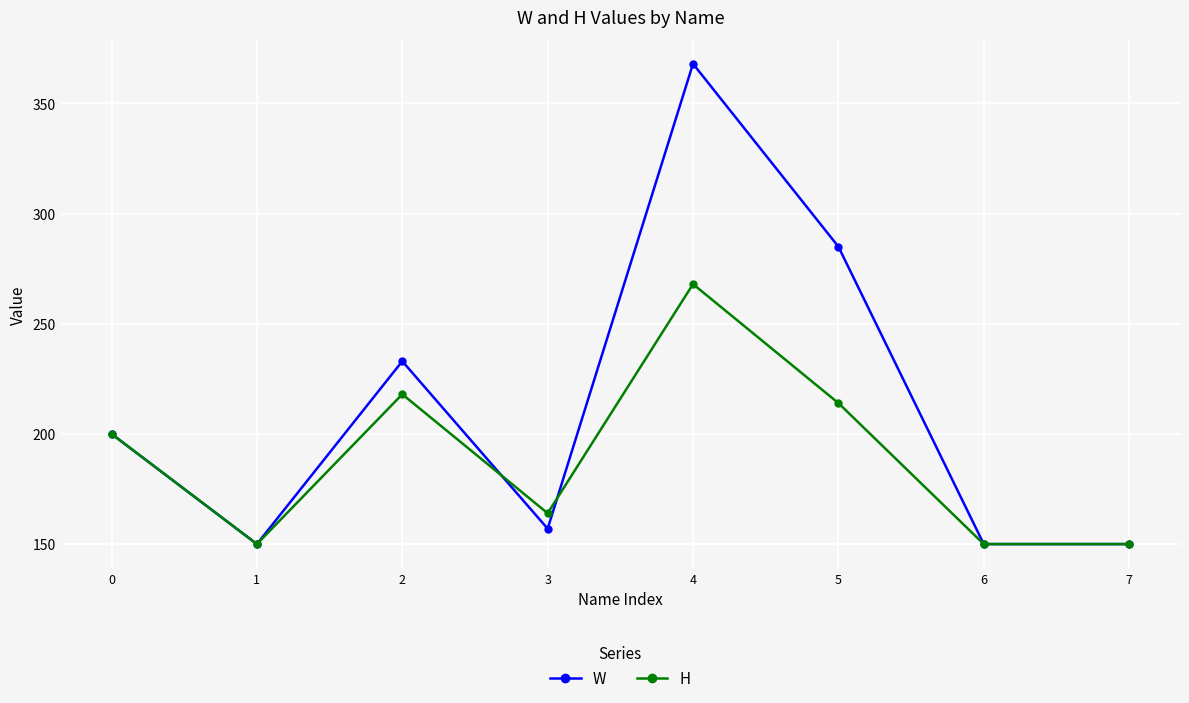

True or false: W and H intersect in this chart.

True